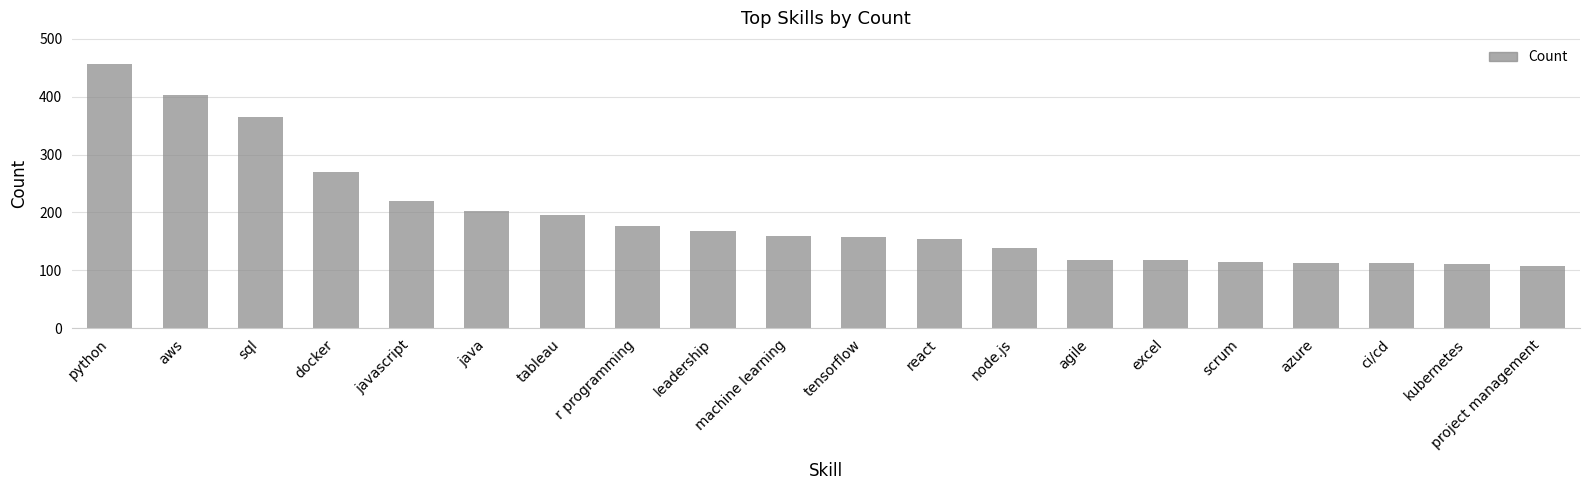

Count the number of data series in this chart.

1